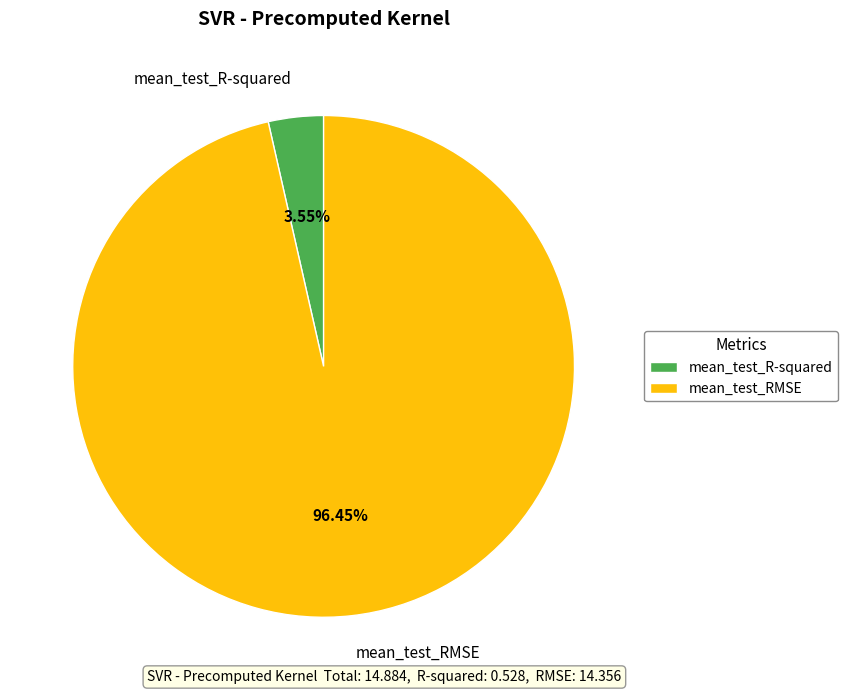

What percentage is the mean_test_R-squared slice, to the nearest percent?

4%